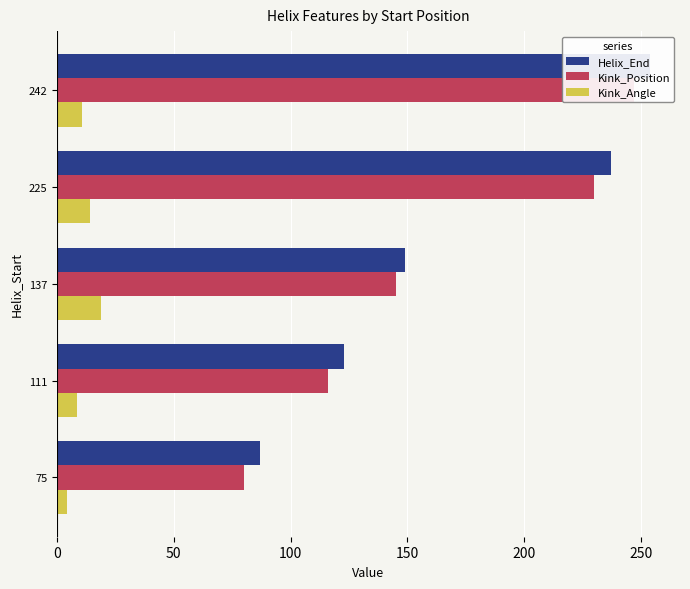

What is the value of the Kink_Position bar at the 5th from the left?

247.0